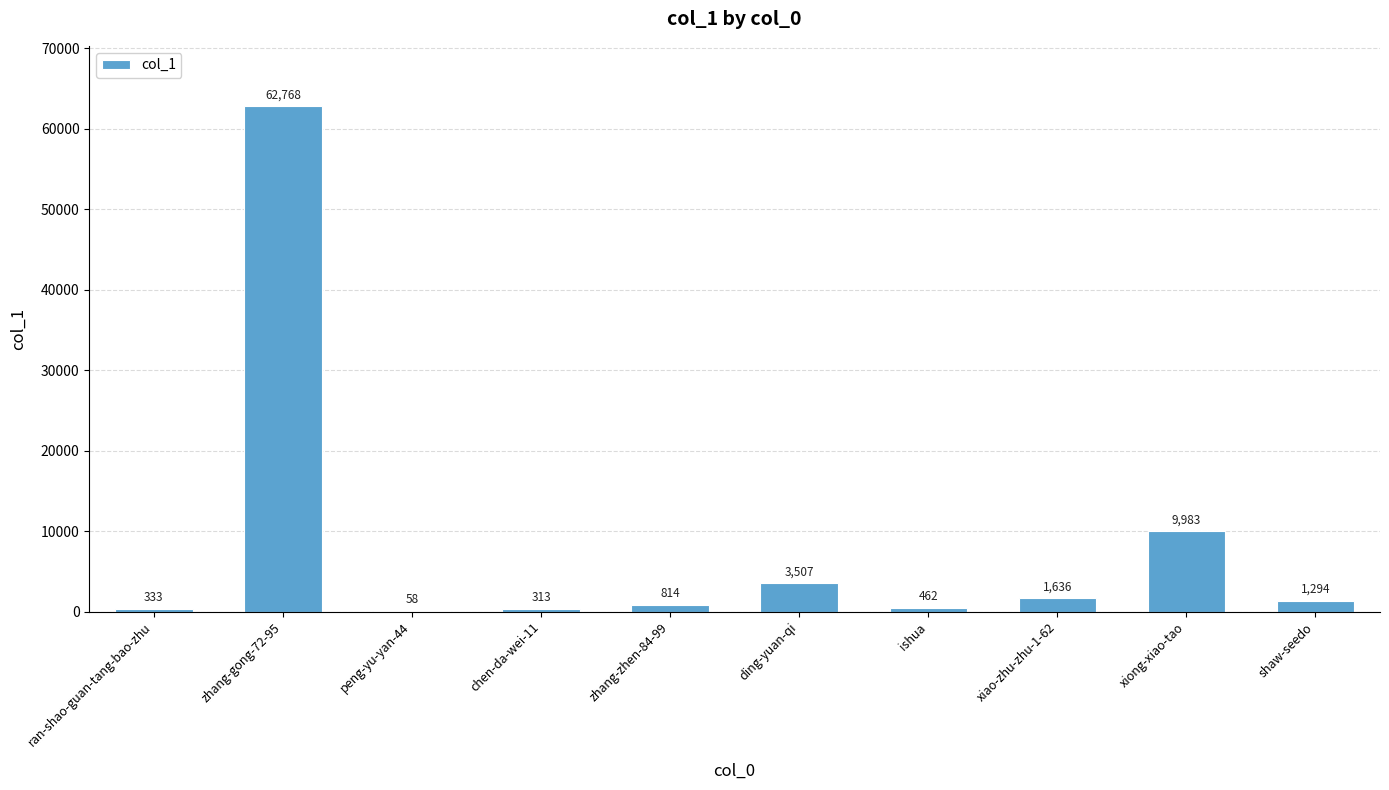

What is the maximum value shown in the chart?

62768